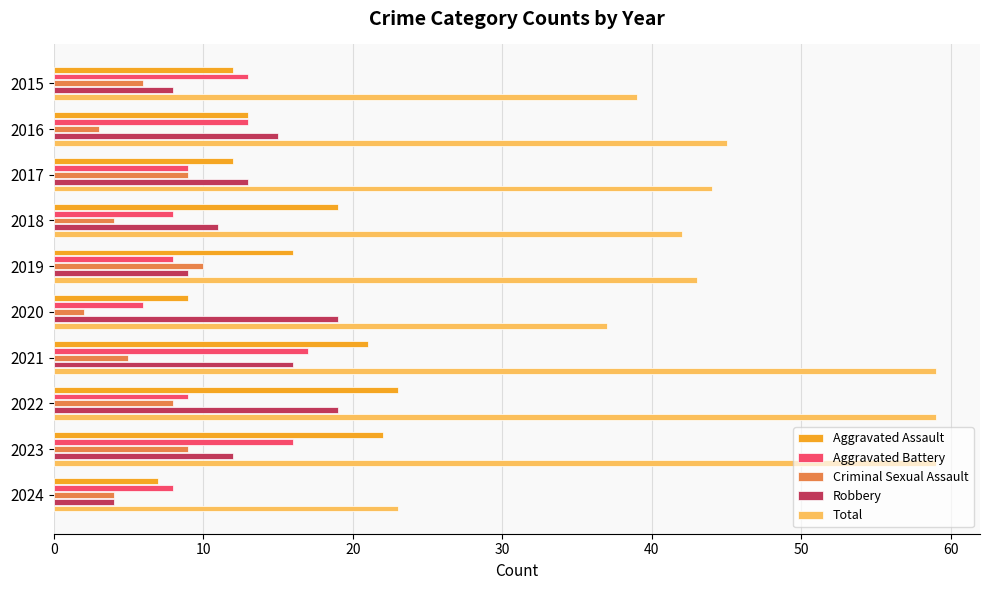

At 2020, list the series in order from largest to smallest.

Total, Robbery, Aggravated Assault, Aggravated Battery, Criminal Sexual Assault